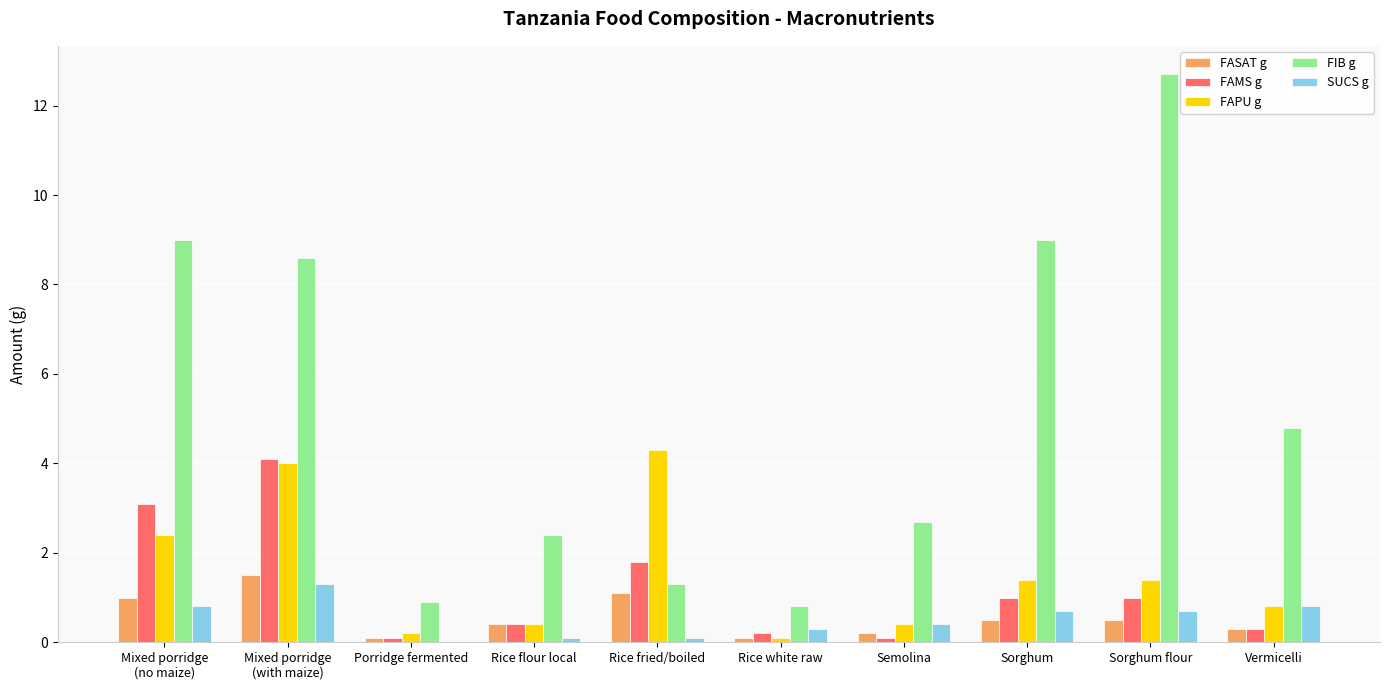

Which category has the highest value across all series?

Sorghum flour